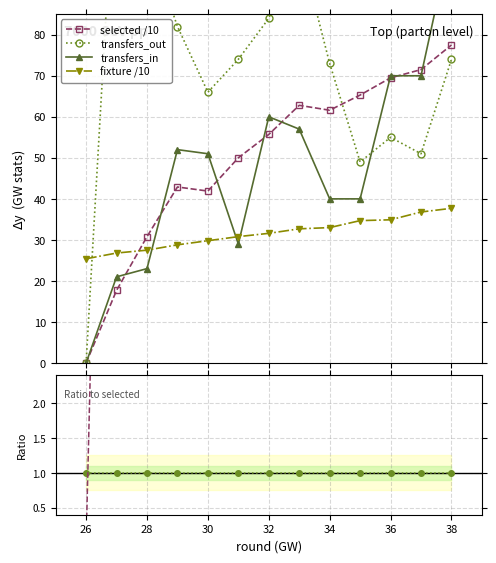

Is it true that transfers_in equals 30.5 at 28?

False